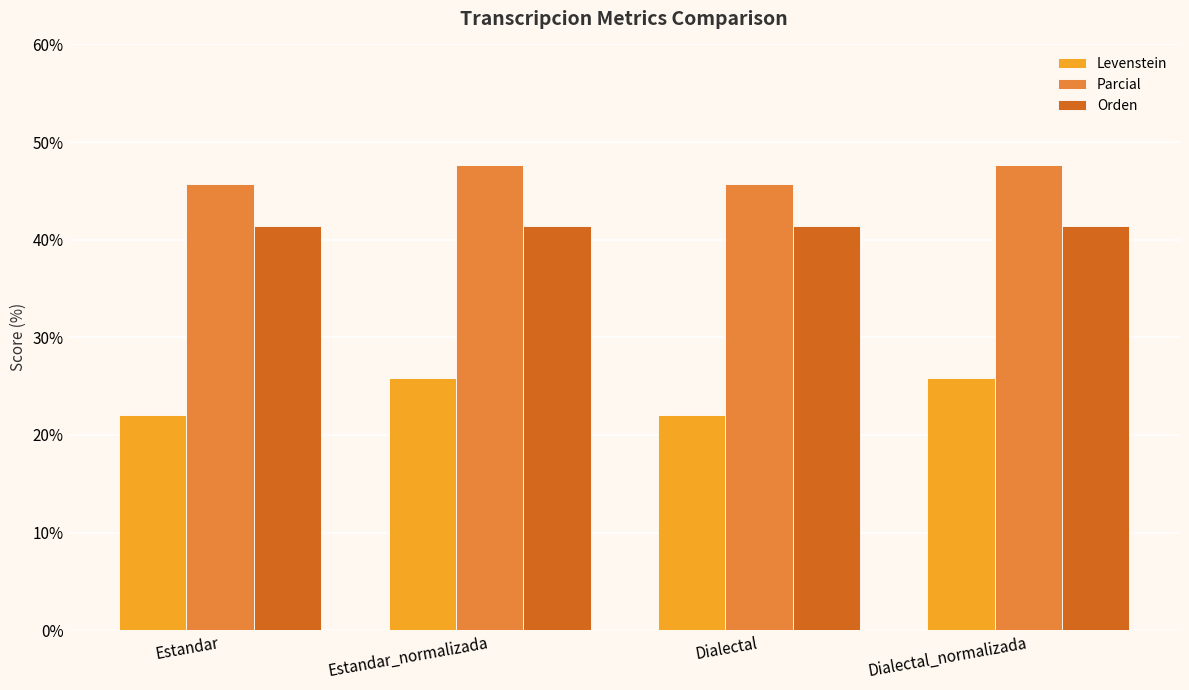

What is the sum of the Parcial values at Estandar and Dialectal_normalizada?

93.3